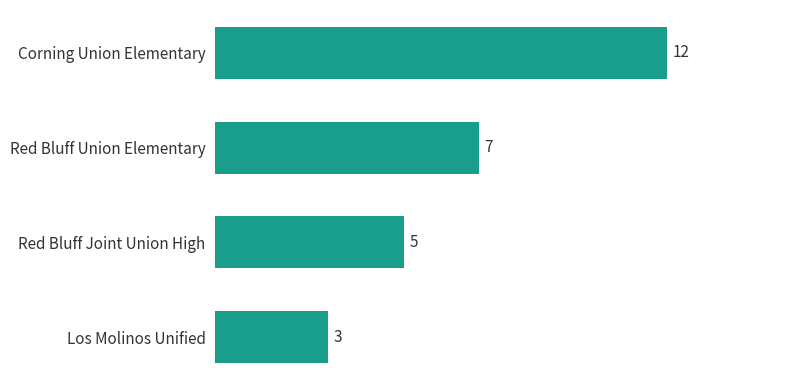

Reading top to bottom, transcribe all the data shown in this chart.

Corning Union Elementary=12	Red Bluff Union Elementary=7	Red Bluff Joint Union High=5	Los Molinos Unified=3